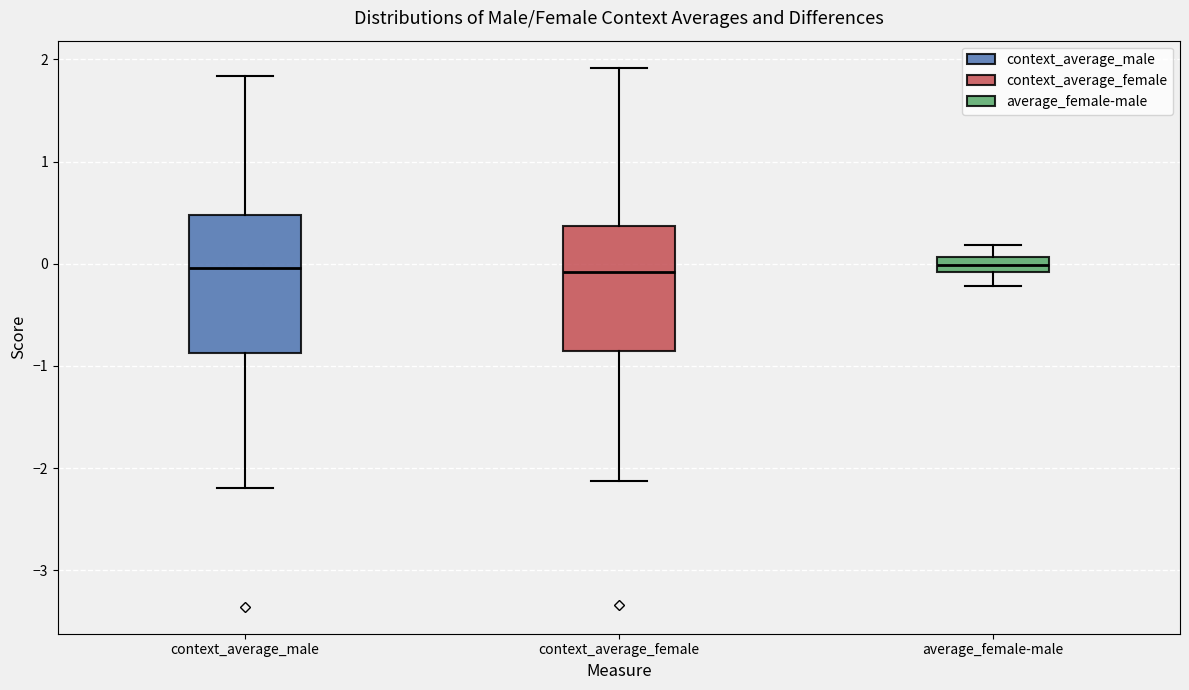

Comparing the boxes themselves (not the whiskers), which one is the tallest?

context_average_male